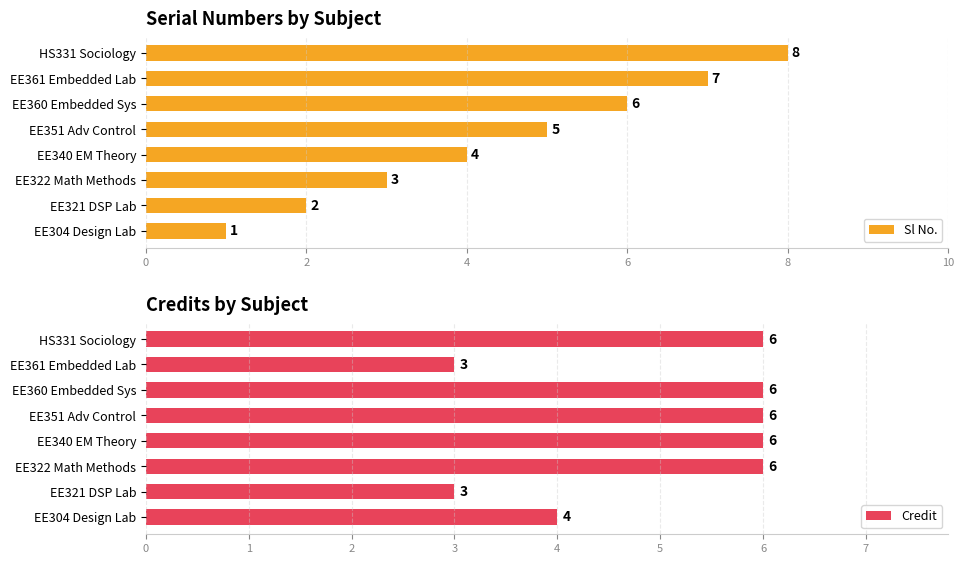

How many data points in Sl No. are above 5?

3